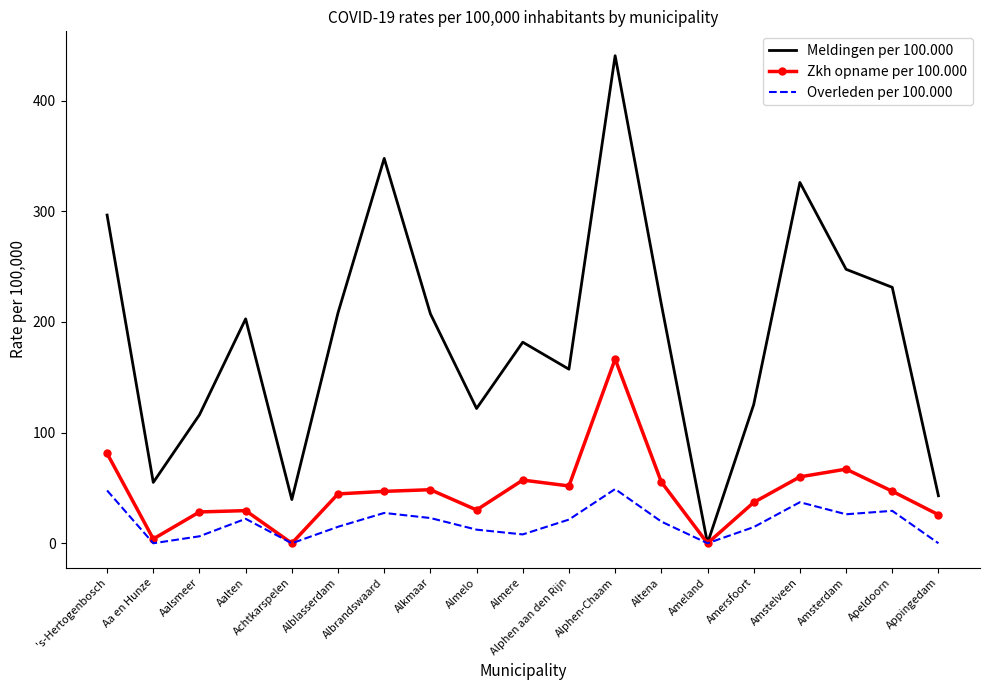

Which series has the largest range (max minus min)?

Meldingen per 100.000